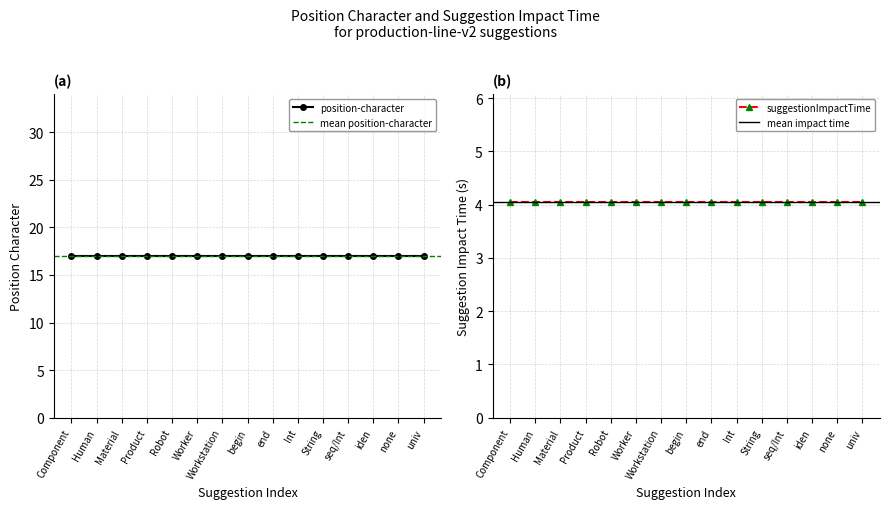

At which category does the chart reach its peak across all series?

Component